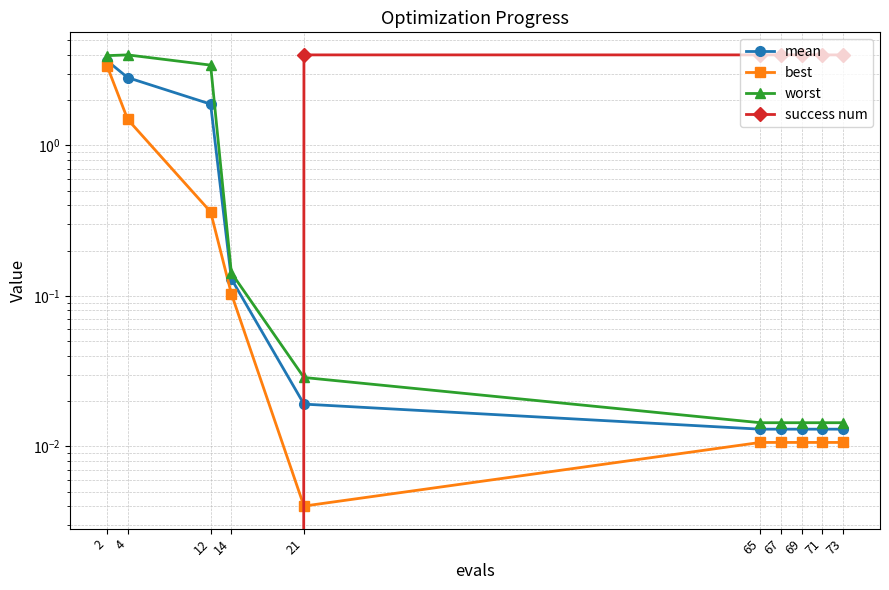

Which category has the lowest value across all series?

2